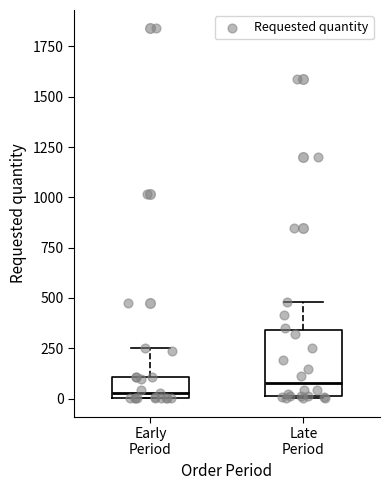

Reading left to right, read every box against the y-axis: the position of its median line, the range the box covers, and the ends of its whiskers. The values are not printed on the chart, so give them approximately, as read against the axis.

Early Period: median 50, box 0 to 100, whiskers 0 to 250
Late Period: median 100, box 0 to 350, whiskers 0 to 500